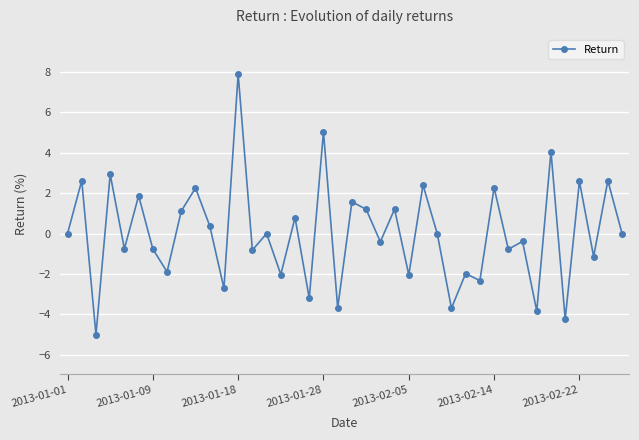

What is the difference between the second highest and minimum values?

10.0